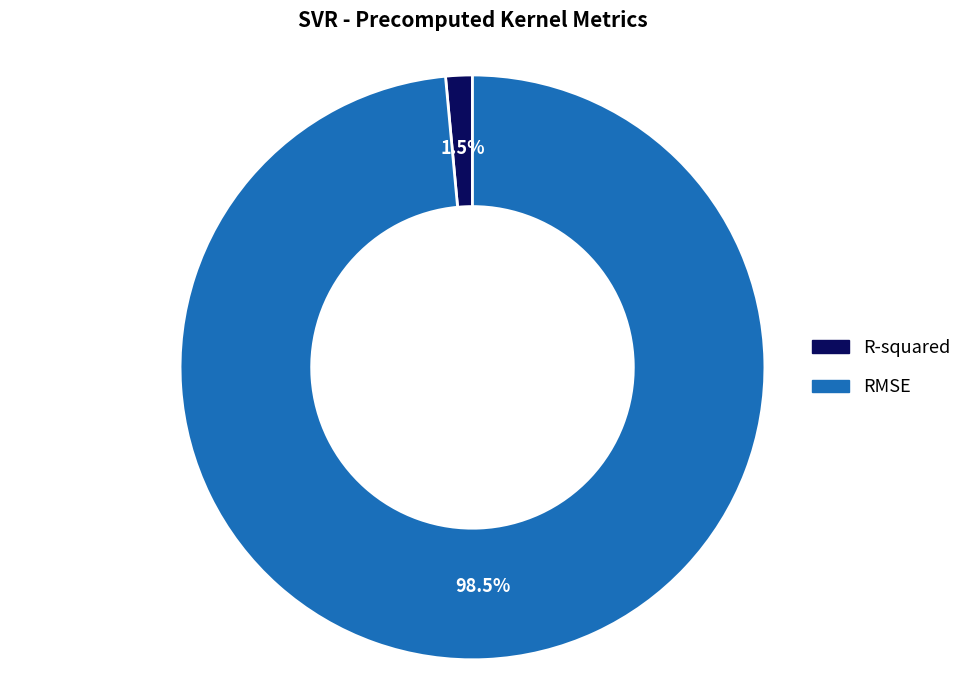

Between R-squared and RMSE, which is larger?

RMSE